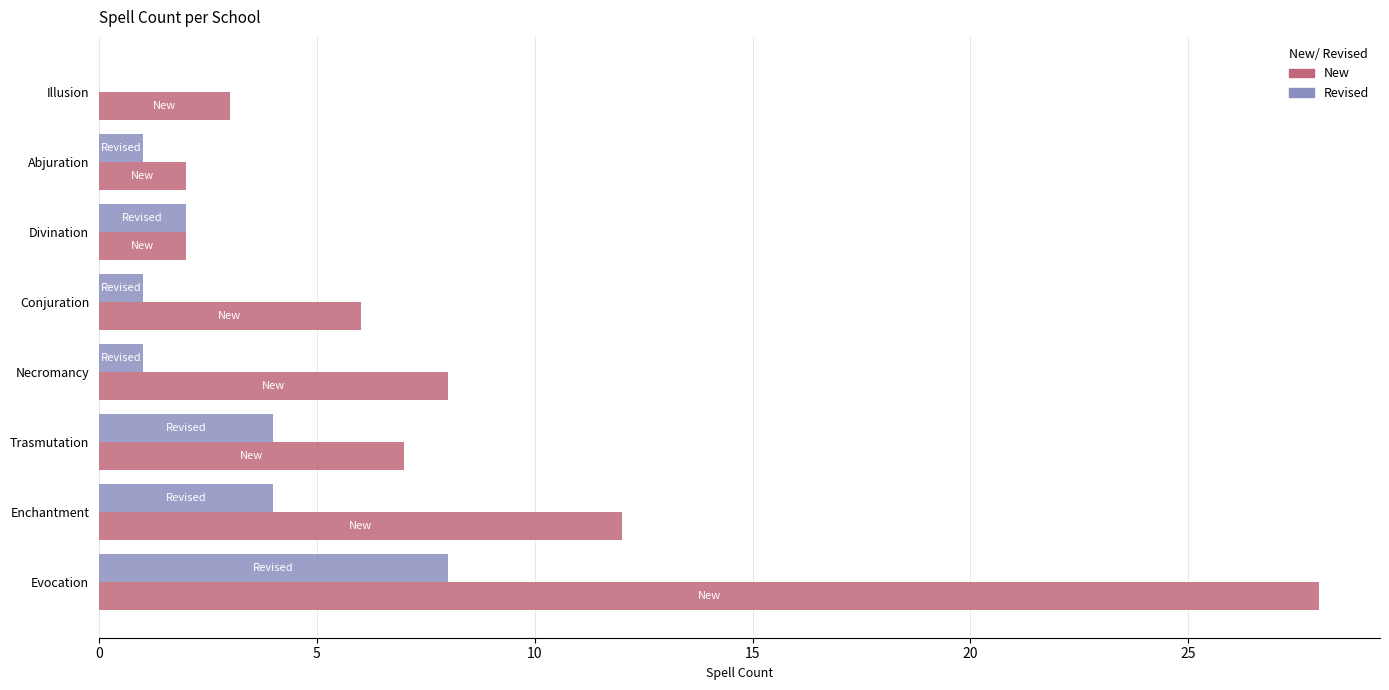

Between Conjuration and Divination, which series saw the biggest shift?

New